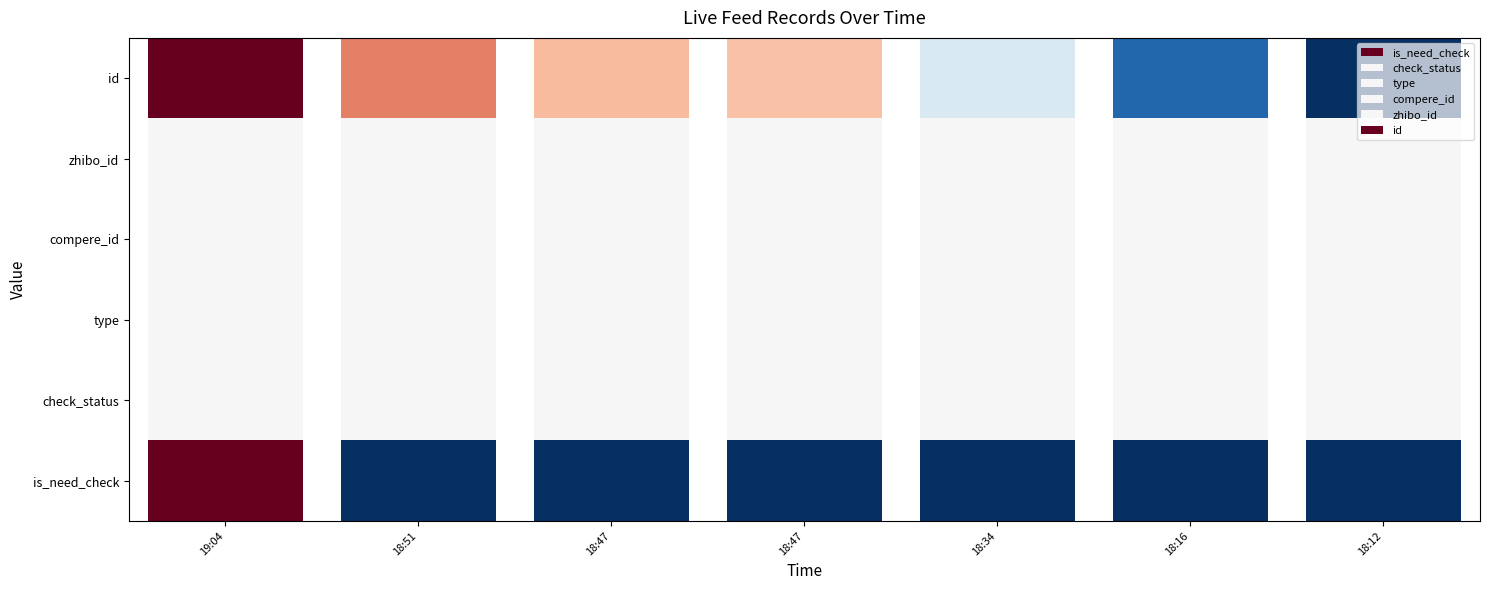

At which category is the sum across all series the highest?

2021-08-30 19:04:13